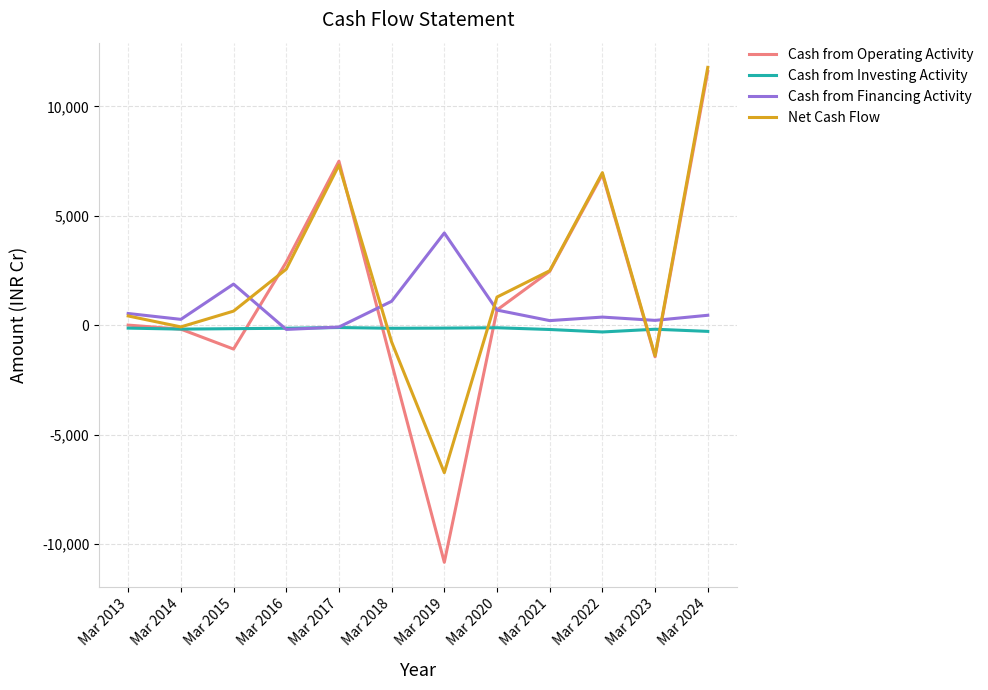

At which category does Cash from Financing Activity reach its first local valley?

Mar 2014